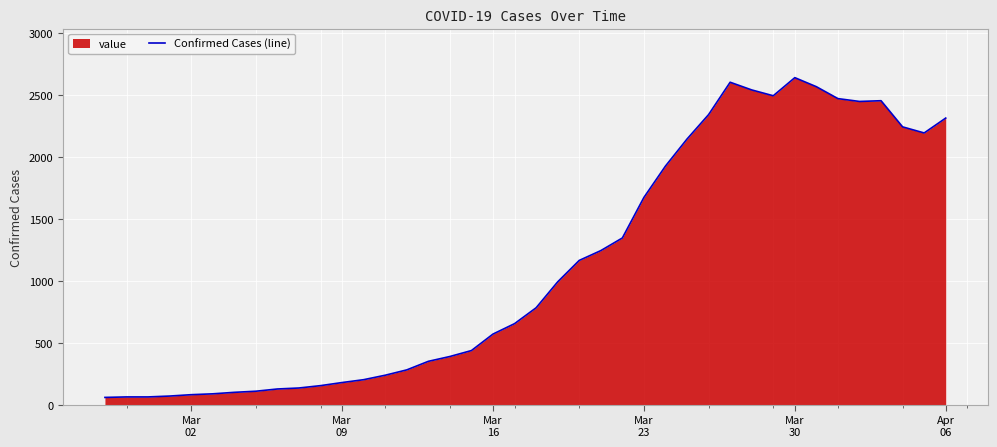

What is the value of the 35th point from the left?

2471